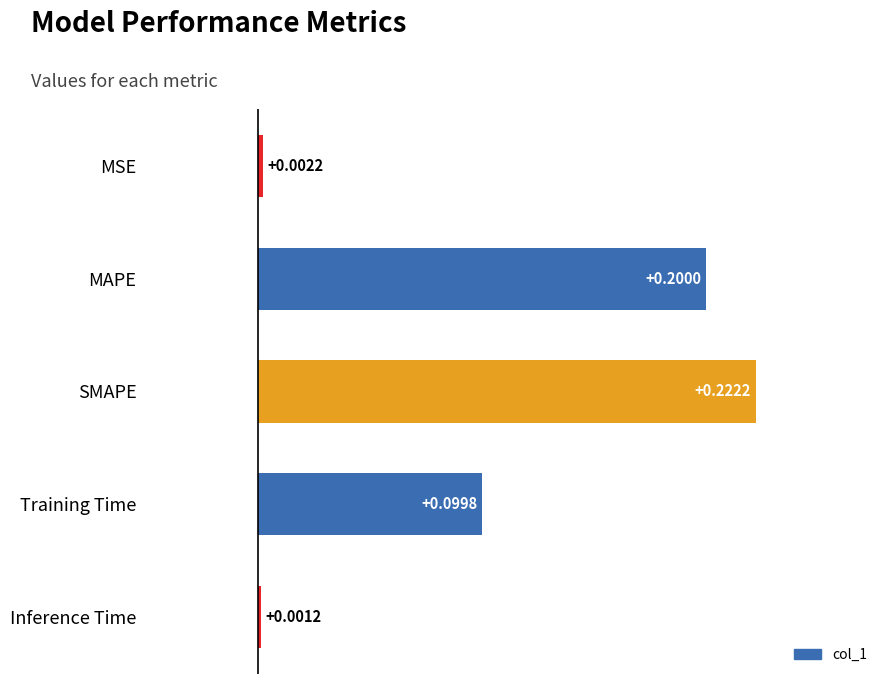

What is the label of the 4th bar from the top?

Training Time